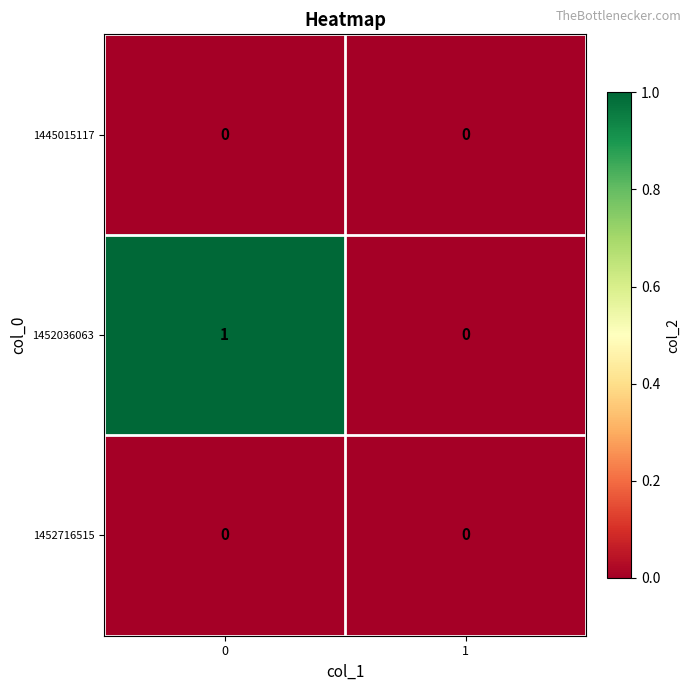

Reading left to right, extract all data points from this chart.

1445015117: 0=0	1=0
1452036063: 0=1	1=0
1452716515: 0=0	1=0